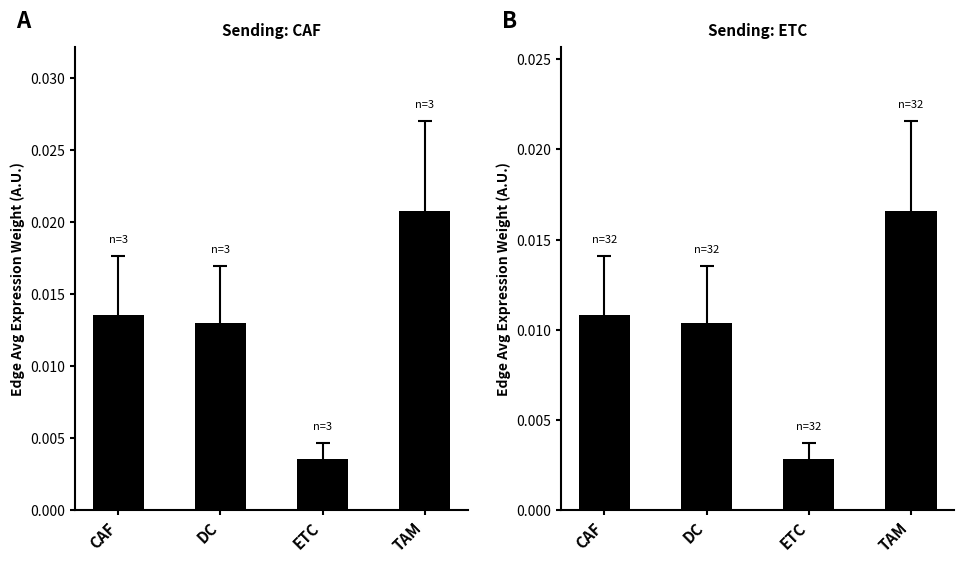

Does the chart contain any negative values?

No